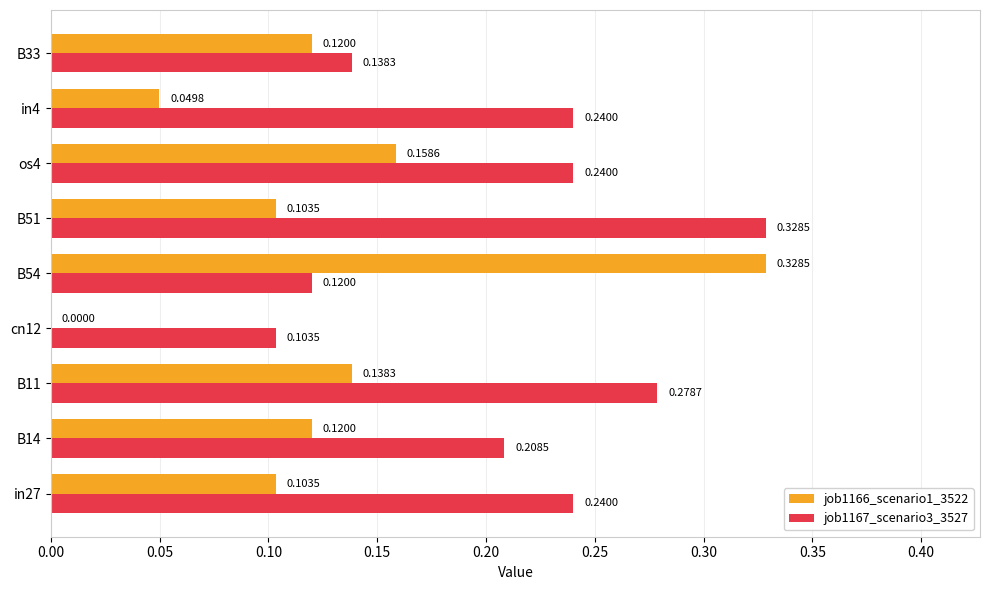

What is the sum of all job1166_scenario1_3522 values?

1.1